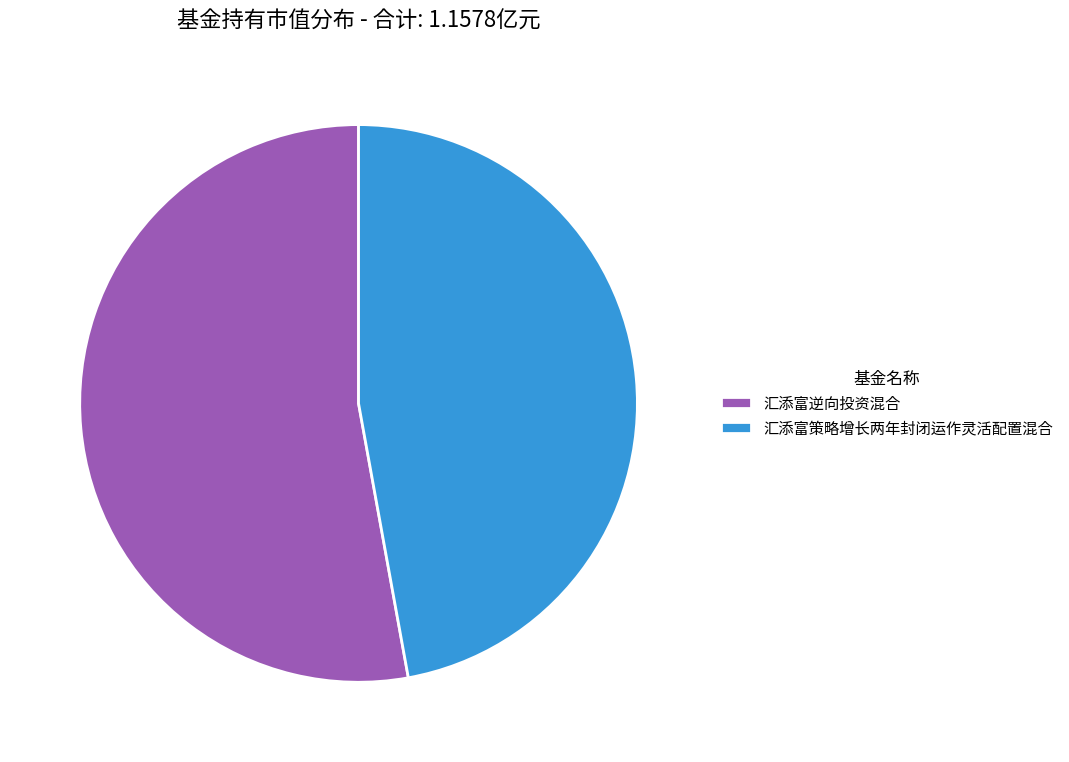

Rank the categories by value from highest to lowest.

汇添富逆向投资混合, 汇添富策略增长两年封闭运作灵活配置混合